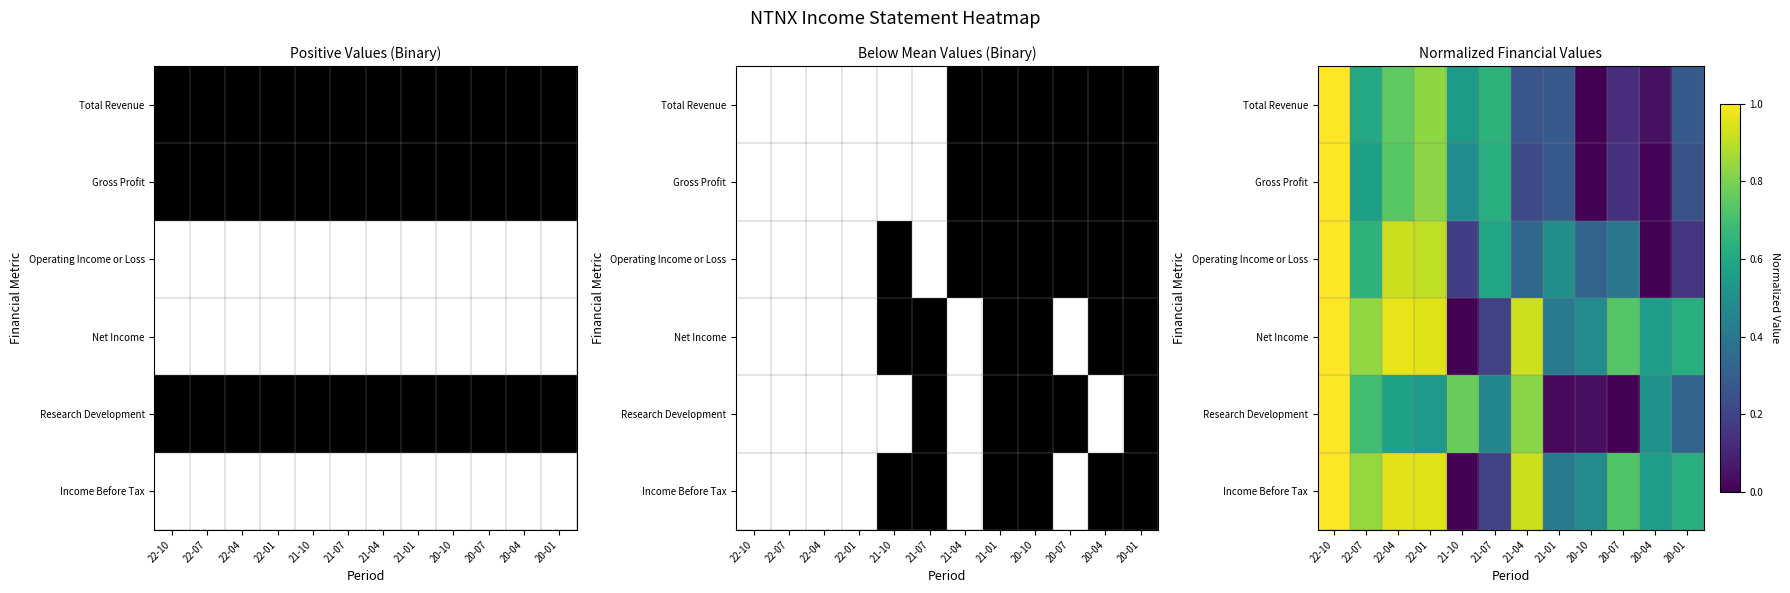

What is the sum of the Gross Profit values at 22-10 and 20-04?

1.0